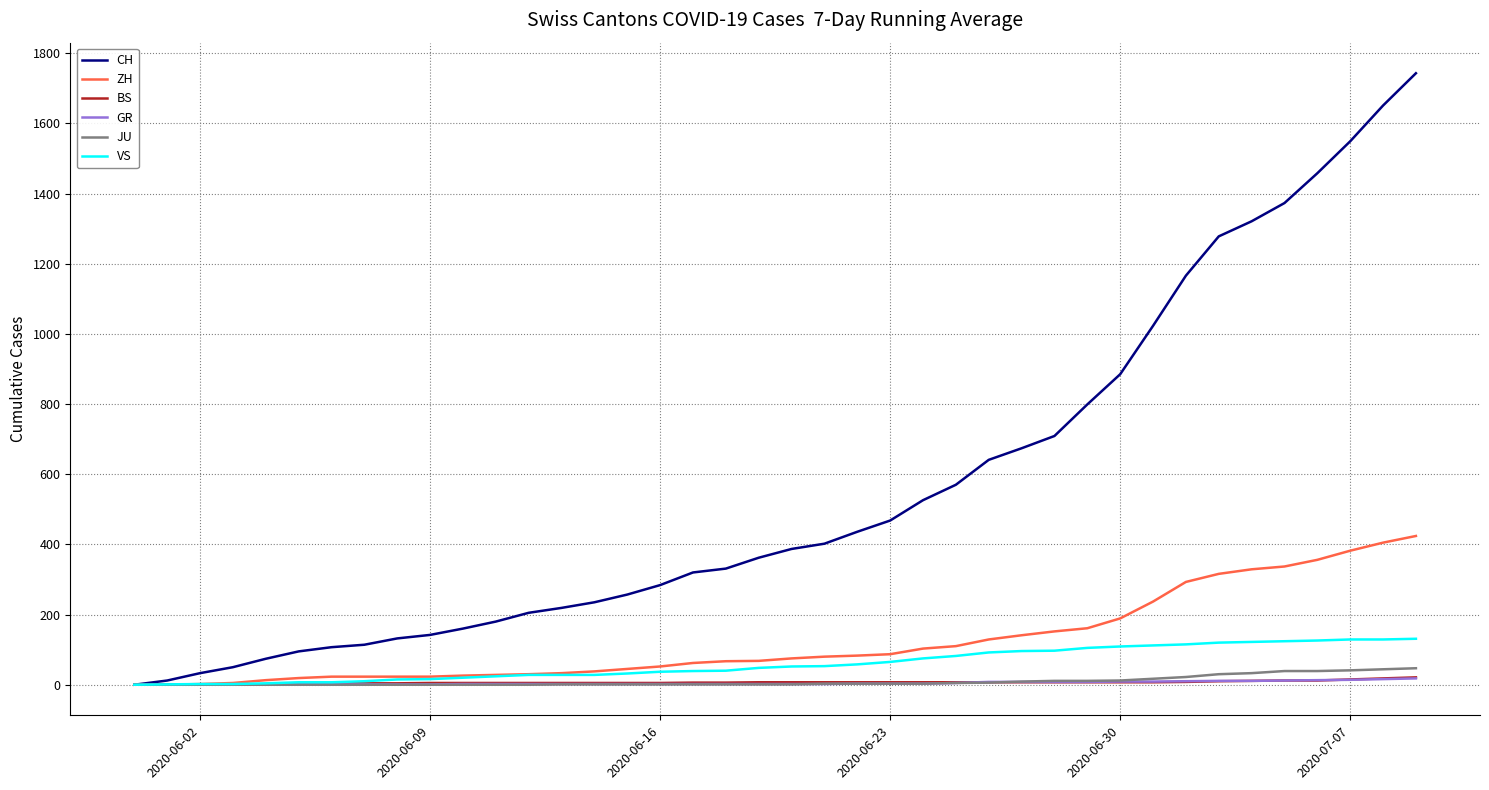

What are all the series names shown in the legend?

CH, ZH, BS, GR, JU, VS